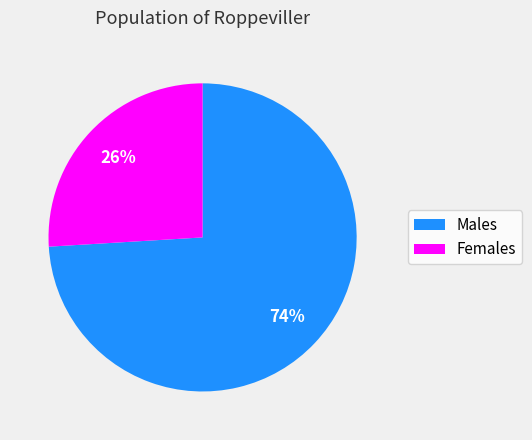

To the nearest percent, what is the difference between the largest and smallest slice percentages?

48%